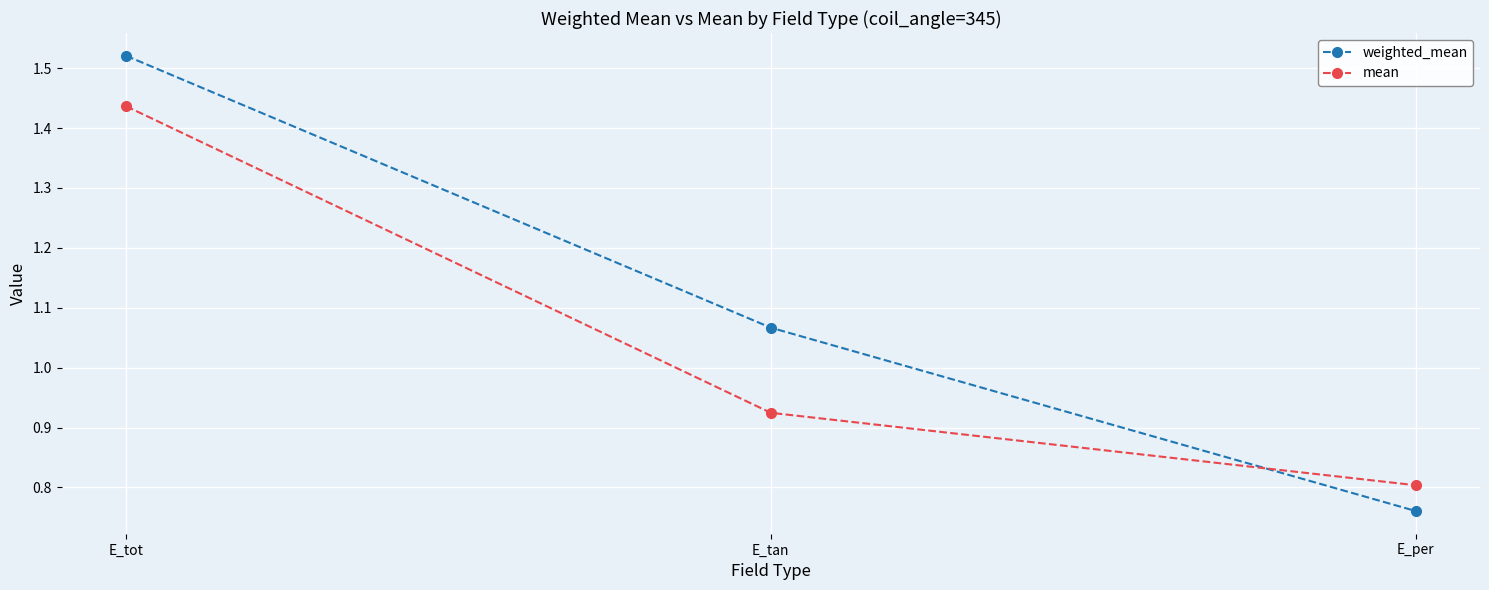

What are all the series names shown in the legend?

weighted_mean, mean